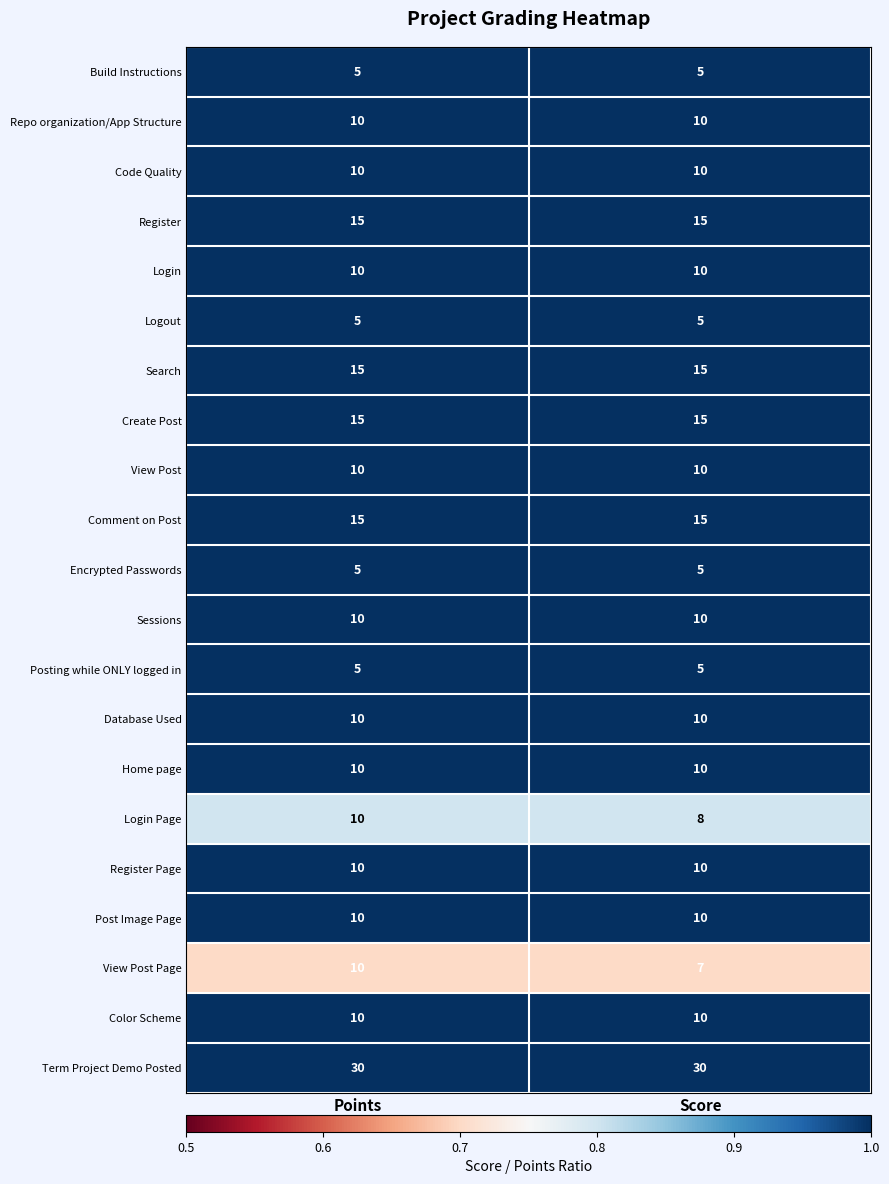

What is the average value of the Database Used series?

10